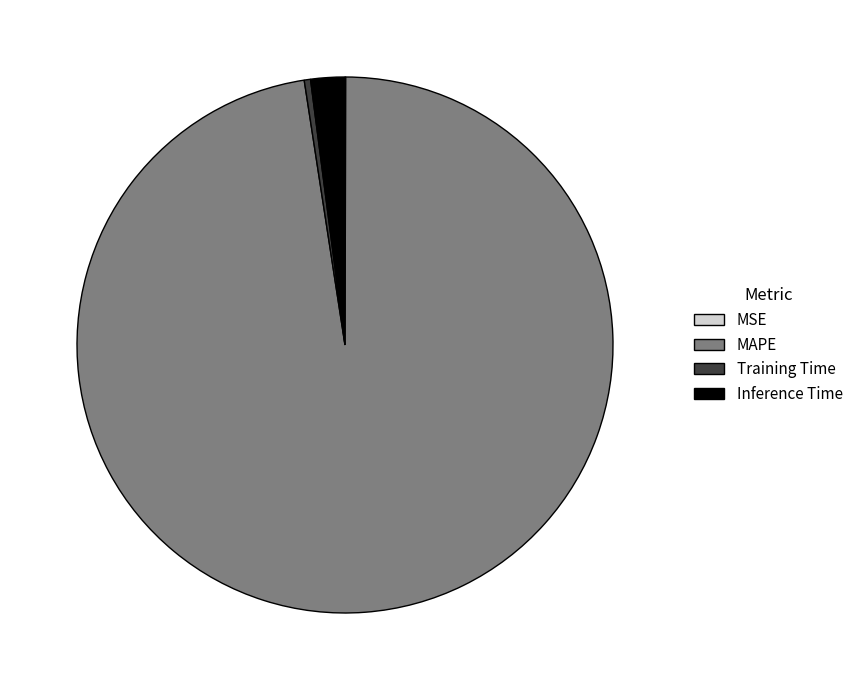

Is Training Time the majority of the pie?

No